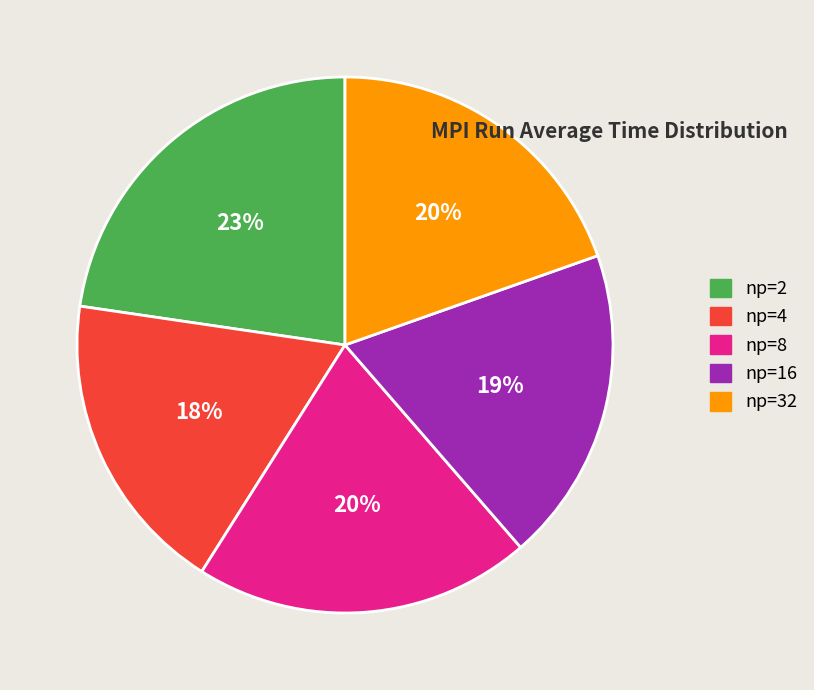

Does np=2 represent more than half of the total?

No